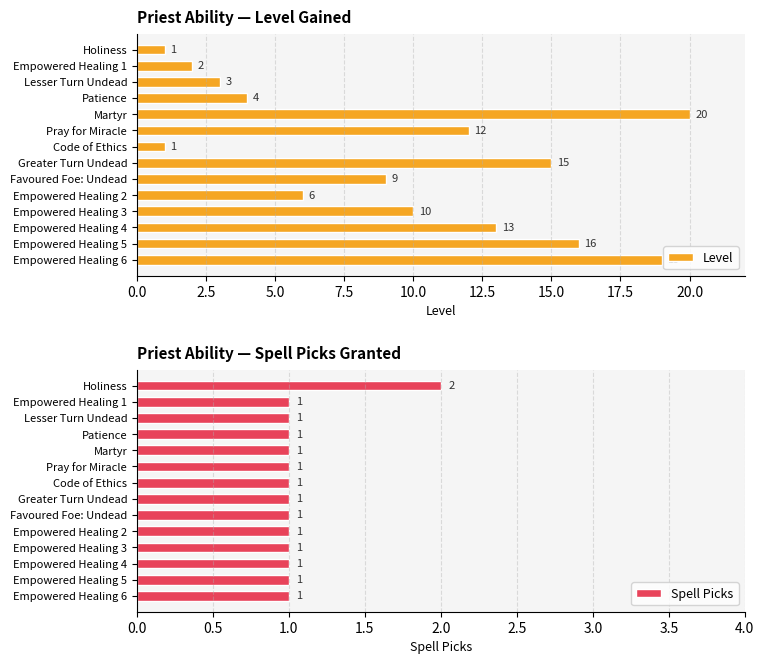

What is the value of the Spell Picks bar at the 6th from the left?

1